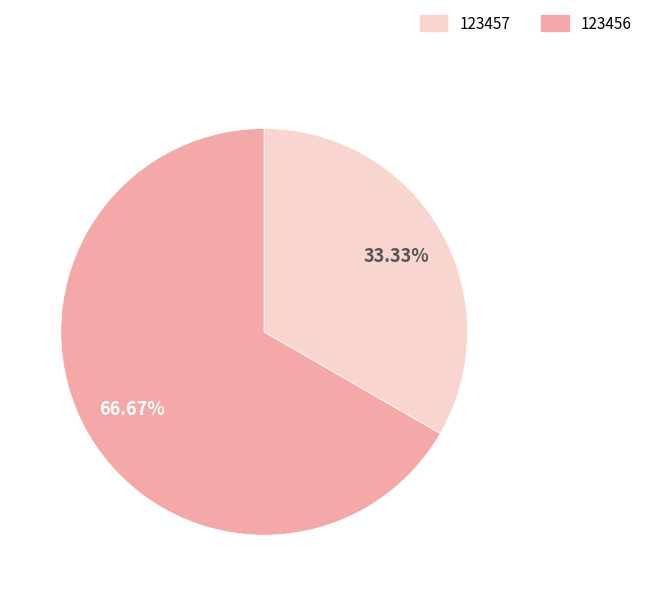

Is there any slice that represents more than half of the pie?

Yes